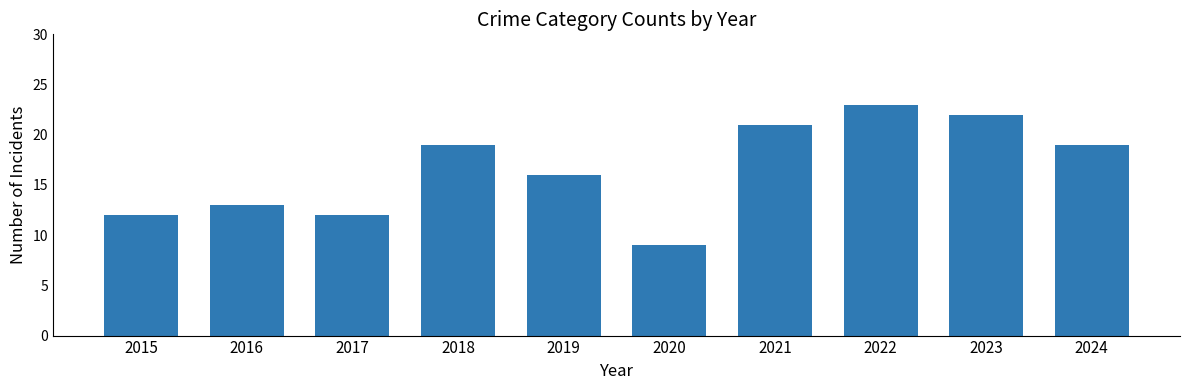

What is the ratio of the value at 2023 to the value at 2017?

1.8